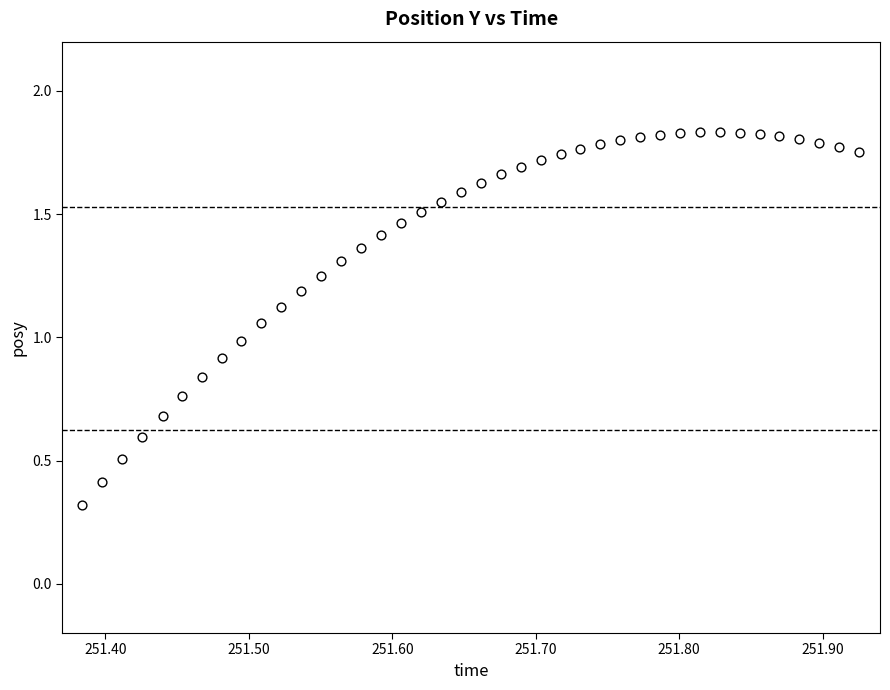

What is the range of X values (max minus min)?

0.5